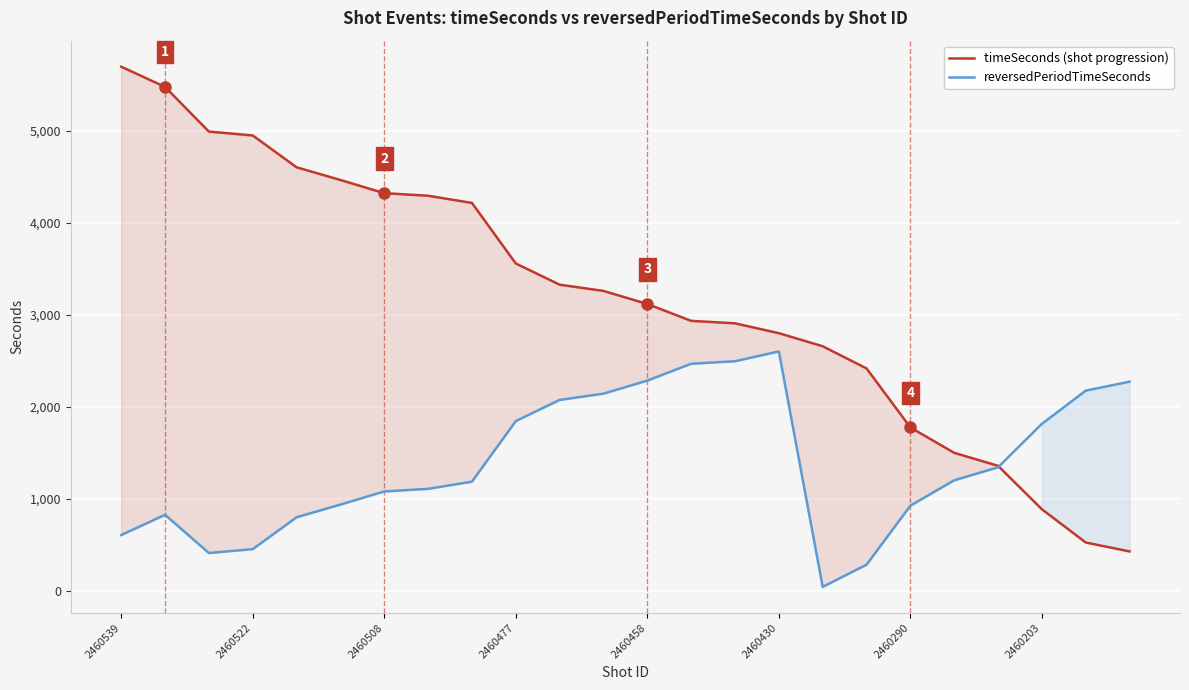

What position from the right is 19?

5